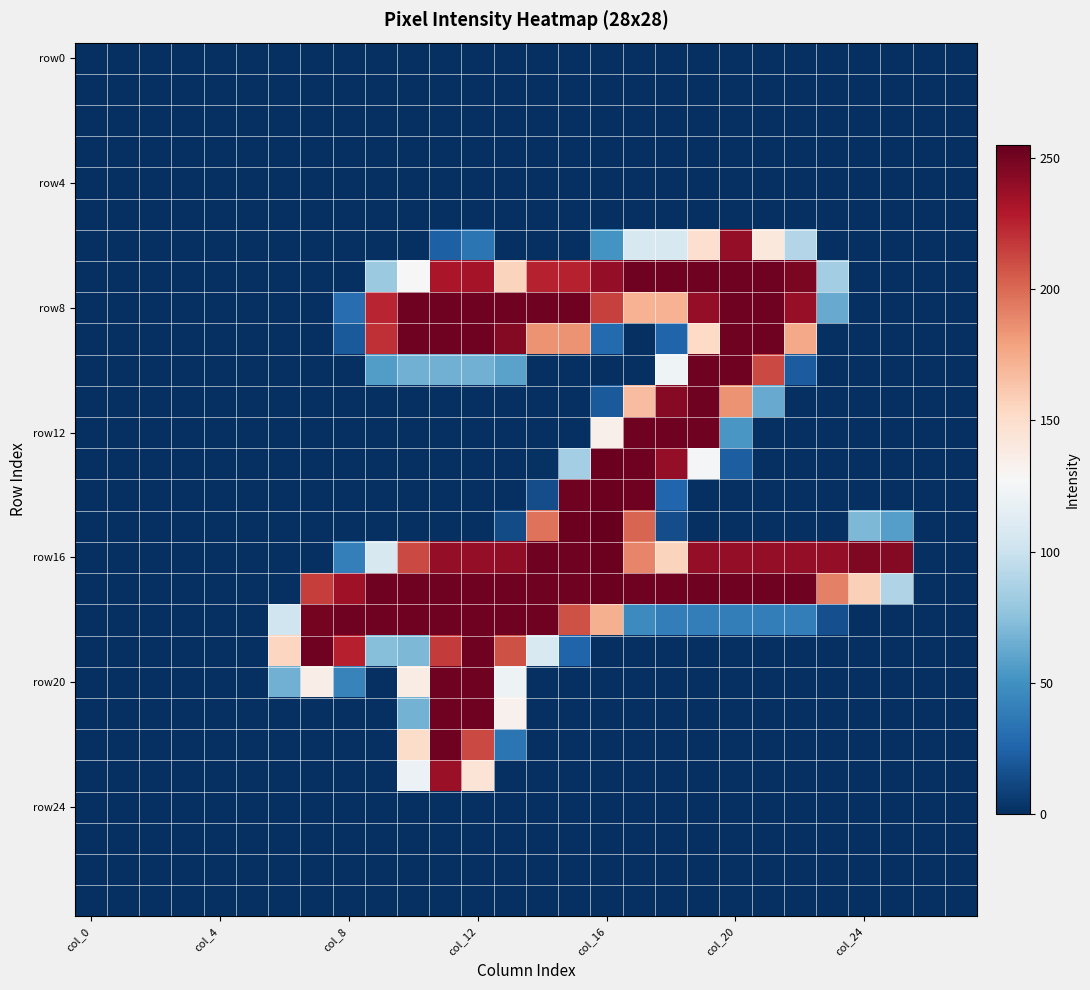

Which category has the lowest value across all series?

col_0